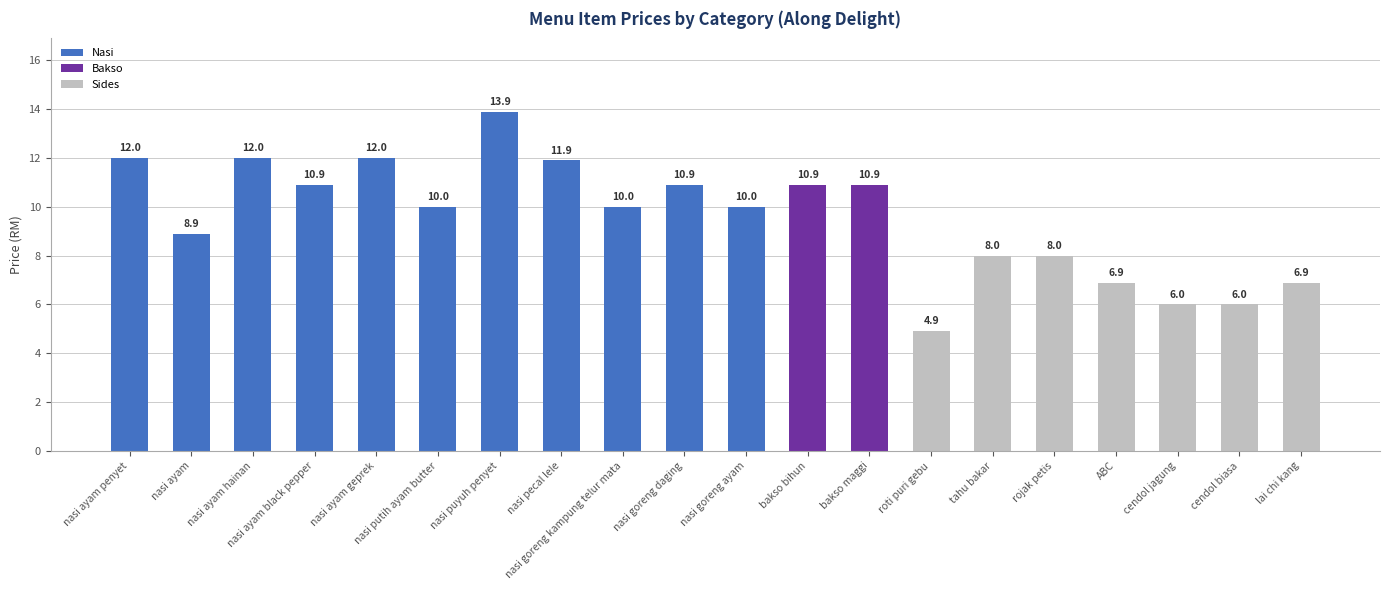

Are the bars horizontal?

No